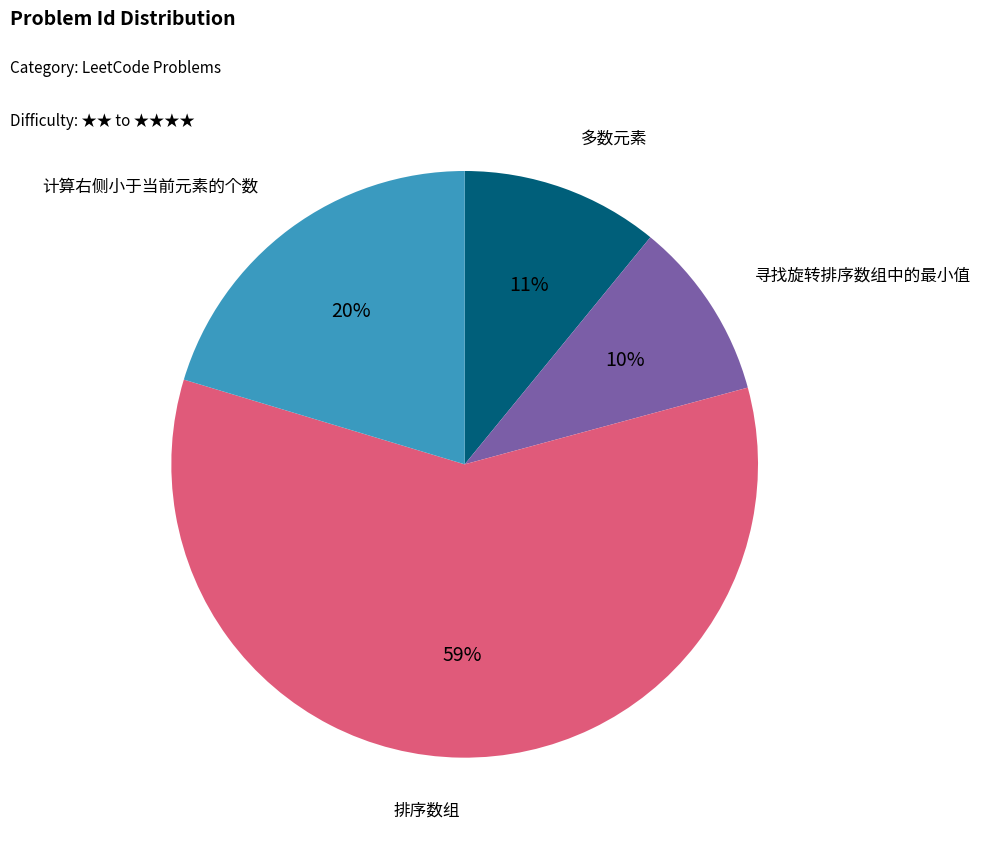

Is there a majority slice in this chart?

Yes